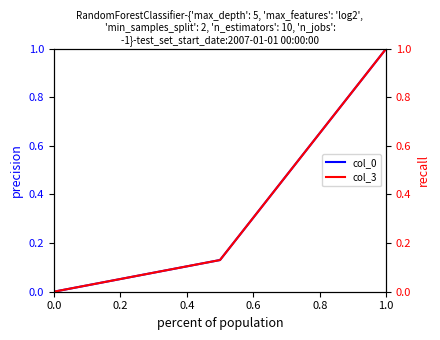

Does the chart have visible grid lines?

No